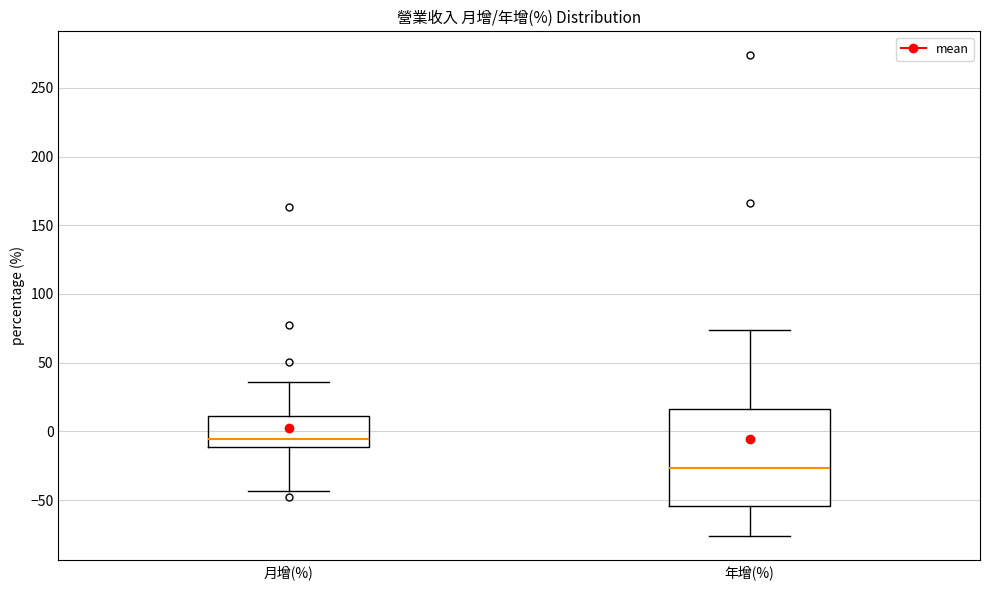

Which box is the tallest, from its lower edge to its upper edge?

年增(%)